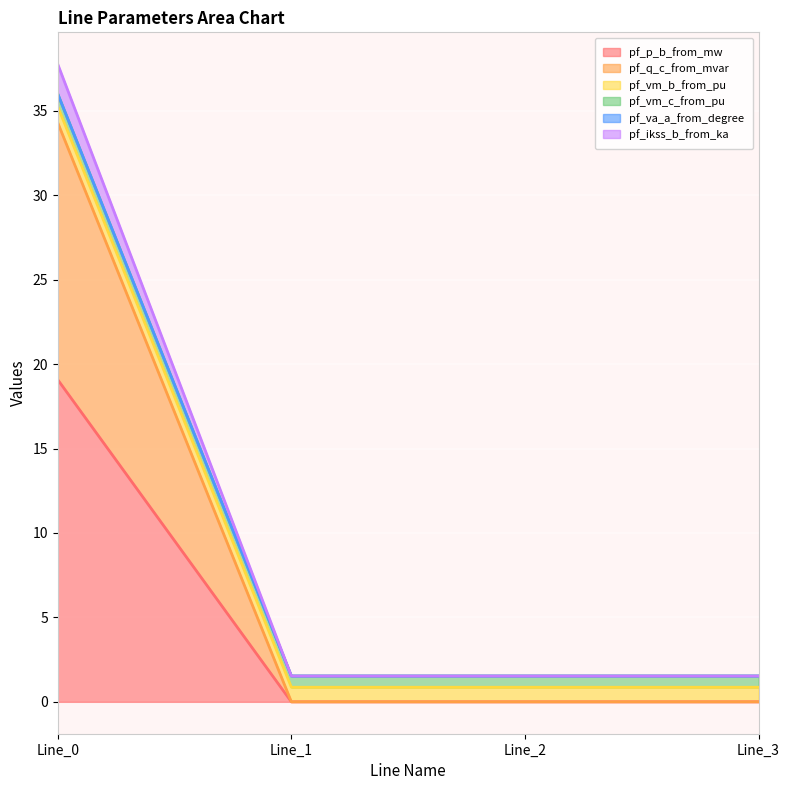

At which label does pf_p_b_from_mw reach its peak?

Line_0